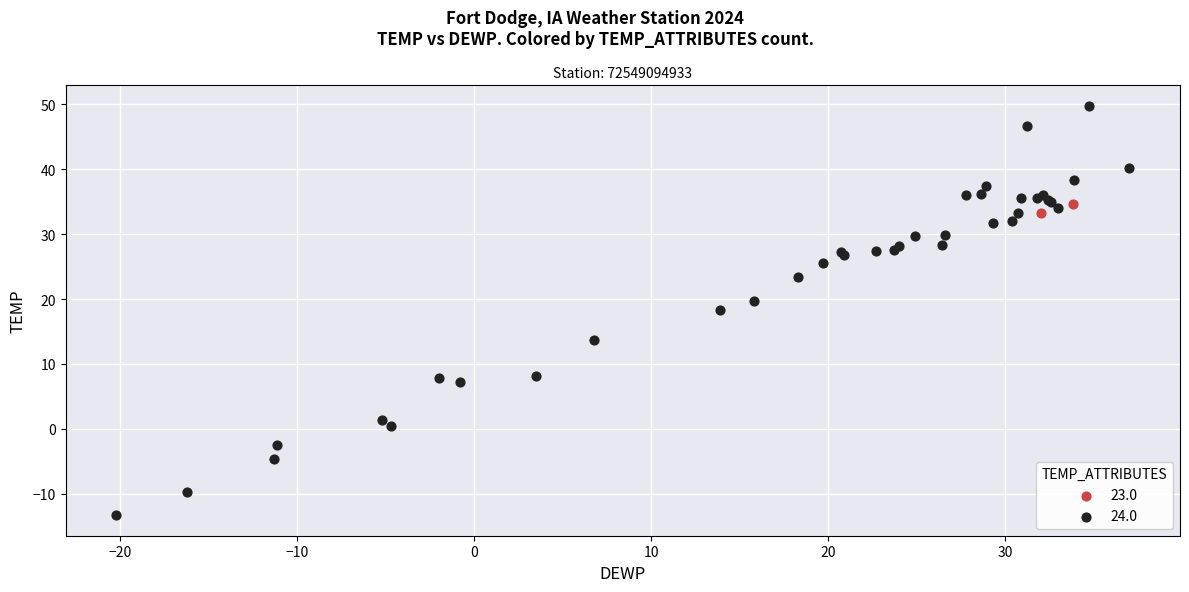

What are all the series names shown in the legend?

23.0, 24.0